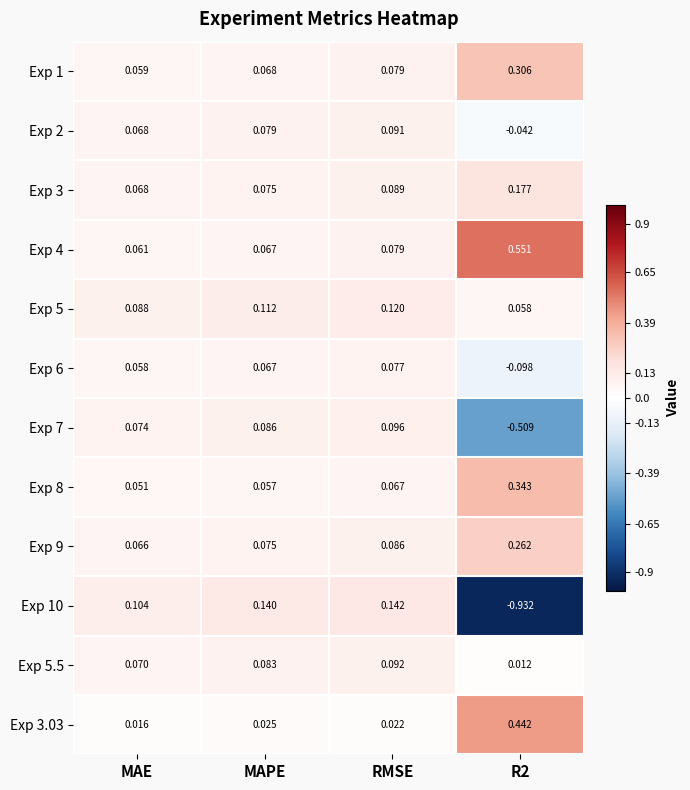

Is the value of Exp 10 at MAE greater than the value of Exp 6 at RMSE?

Yes